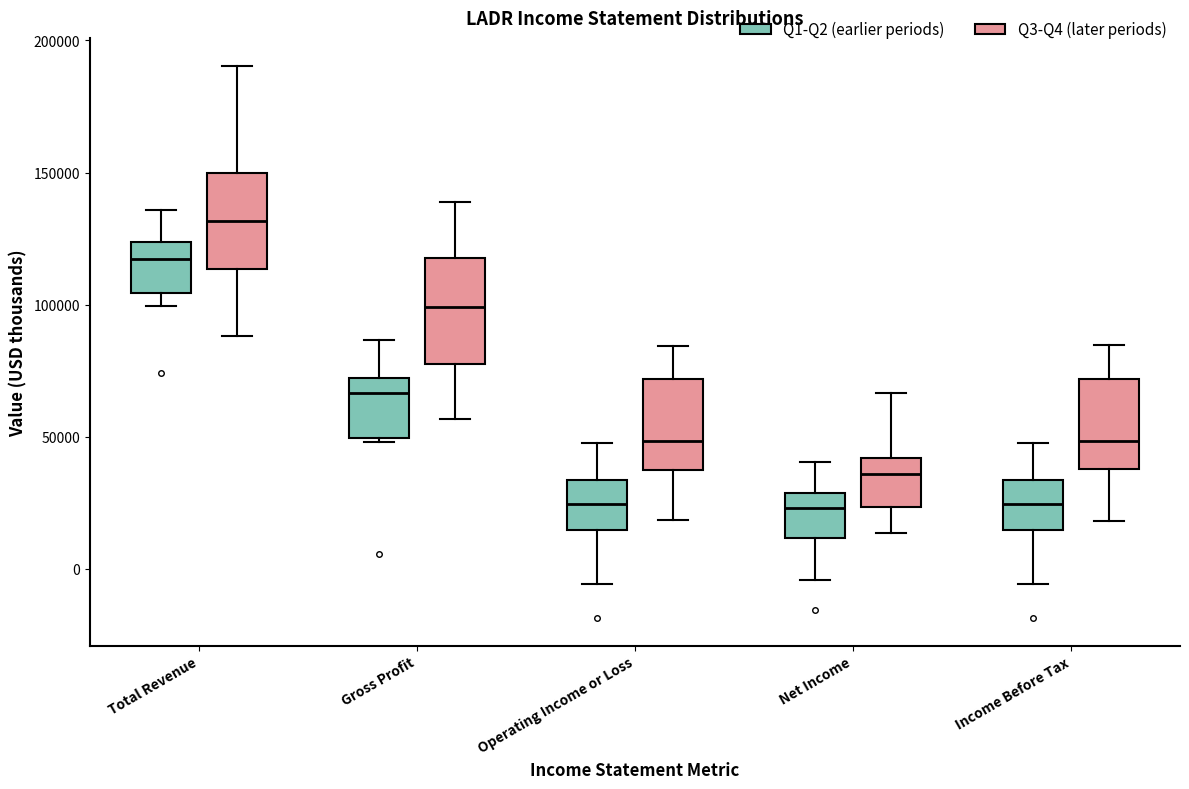

Reading left to right, read every box against the y-axis: the position of its median line, the range the box covers, and the ends of its whiskers. The values are not printed on the chart, so give them approximately, as read against the axis.

Total Revenue (Q1-Q2 (earlier periods)): median 115000, box 105000 to 125000, whiskers 100000 to 135000
Total Revenue (Q3-Q4 (later periods)): median 130000, box 115000 to 150000, whiskers 90000 to 190000
Gross Profit (Q1-Q2 (earlier periods)): median 65000, box 50000 to 70000, whiskers 50000 to 85000
Gross Profit (Q3-Q4 (later periods)): median 100000, box 80000 to 120000, whiskers 55000 to 140000
Operating Income or Loss (Q1-Q2 (earlier periods)): median 25000, box 15000 to 35000, whiskers -5000 to 50000
Operating Income or Loss (Q3-Q4 (later periods)): median 50000, box 40000 to 70000, whiskers 20000 to 85000
Net Income (Q1-Q2 (earlier periods)): median 25000, box 10000 to 30000, whiskers -5000 to 40000
Net Income (Q3-Q4 (later periods)): median 35000, box 25000 to 40000, whiskers 15000 to 65000
Income Before Tax (Q1-Q2 (earlier periods)): median 25000, box 15000 to 35000, whiskers -5000 to 50000
Income Before Tax (Q3-Q4 (later periods)): median 50000, box 40000 to 70000, whiskers 20000 to 85000